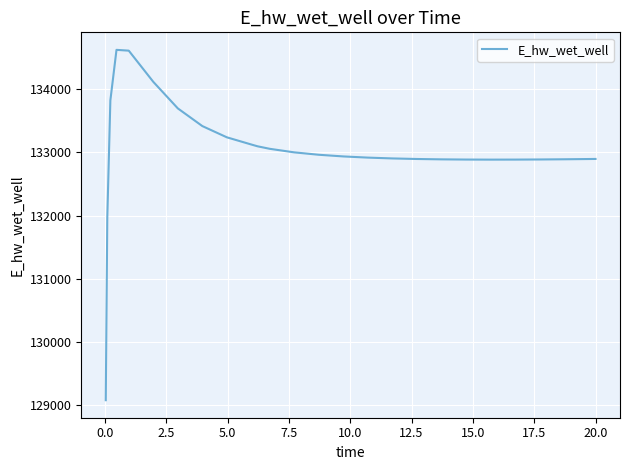

What is the maximum value shown in the chart?

134627.8